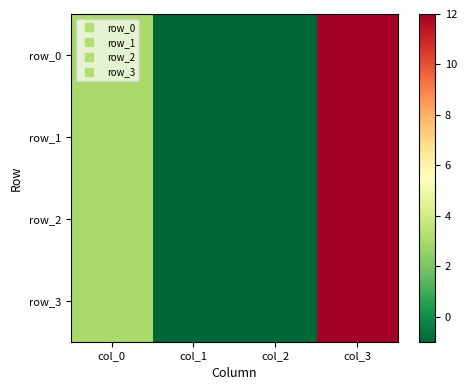

The value of row_3 at col_2 is -2. True or false?

False